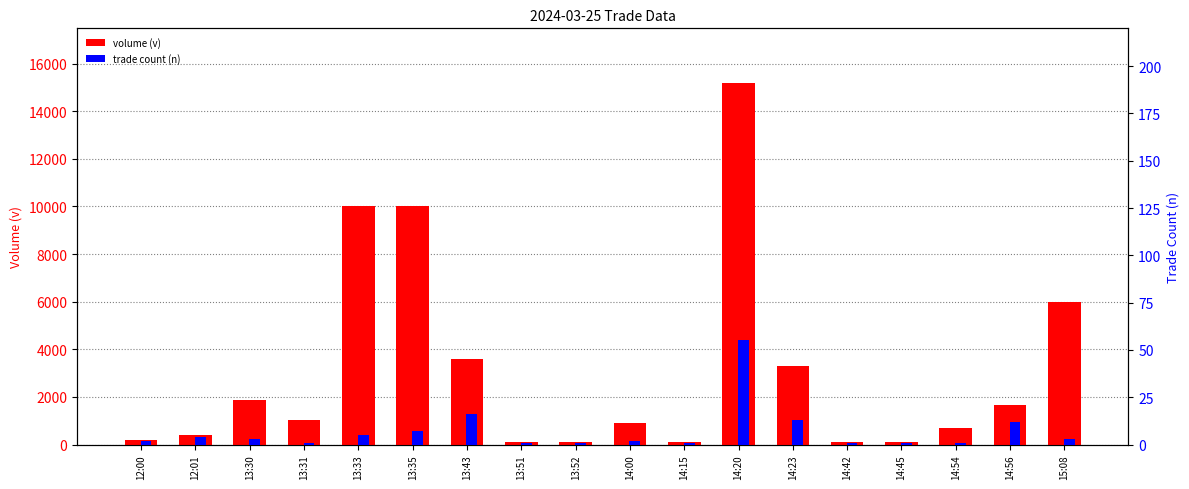

What is the spread (max minus min) of values at 14:20?

15145